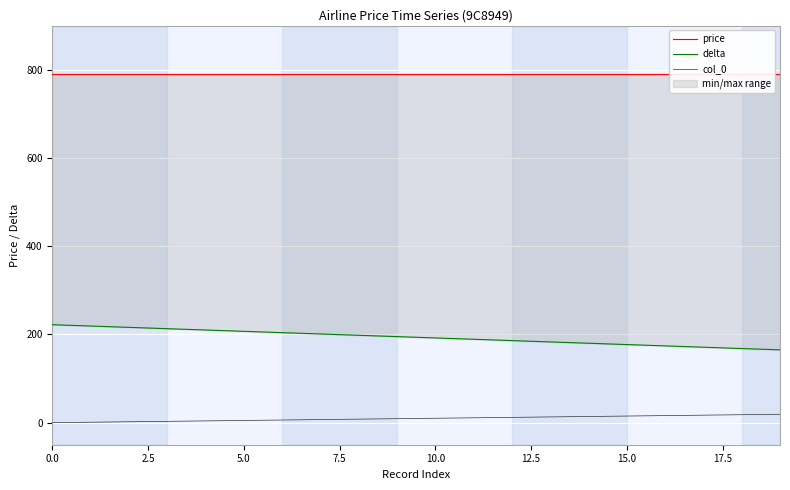

Does the chart display data point markers on the line(s)?

No